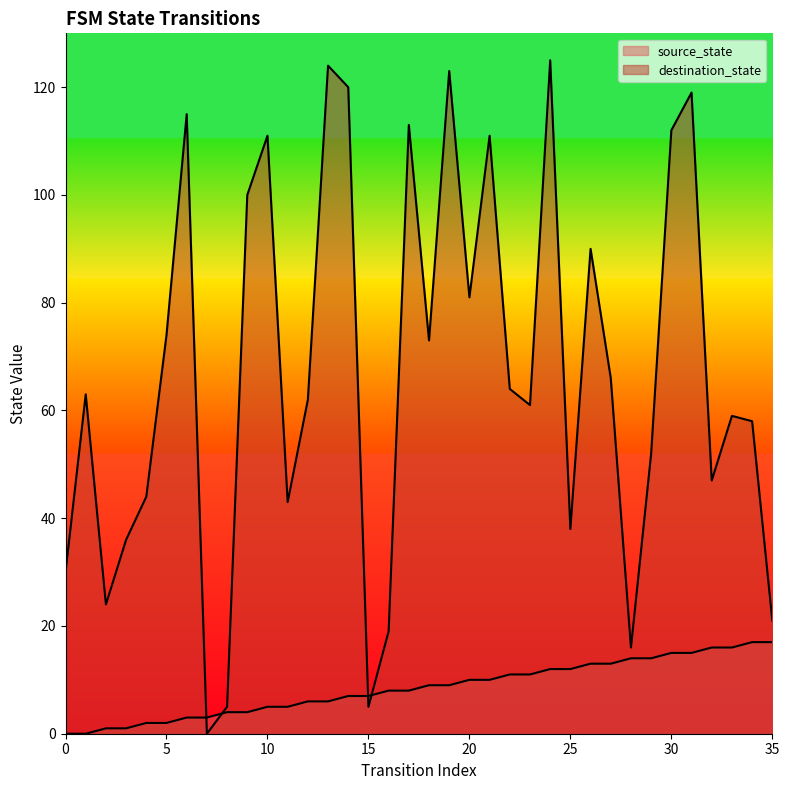

Rank the series by their average value, from highest to lowest.

destination_state, source_state